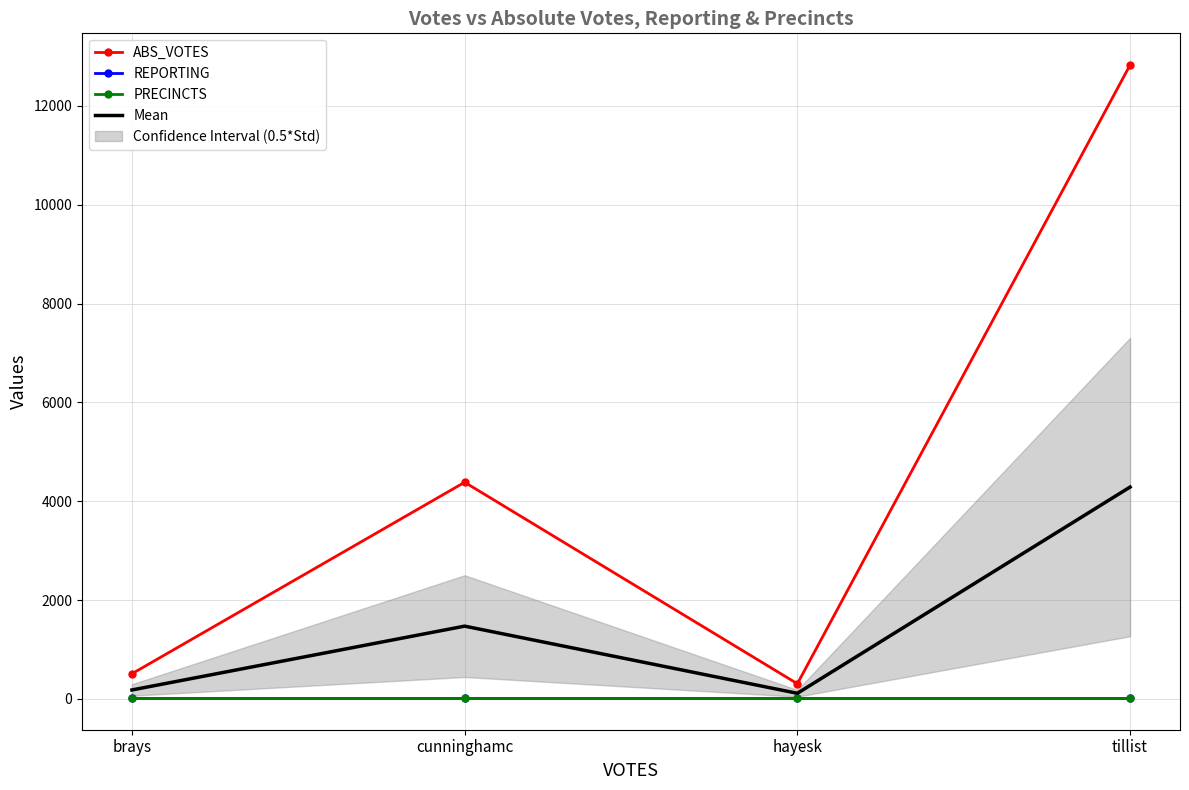

Is it true that PRECINCTS equals 31.8 at hayesk?

False